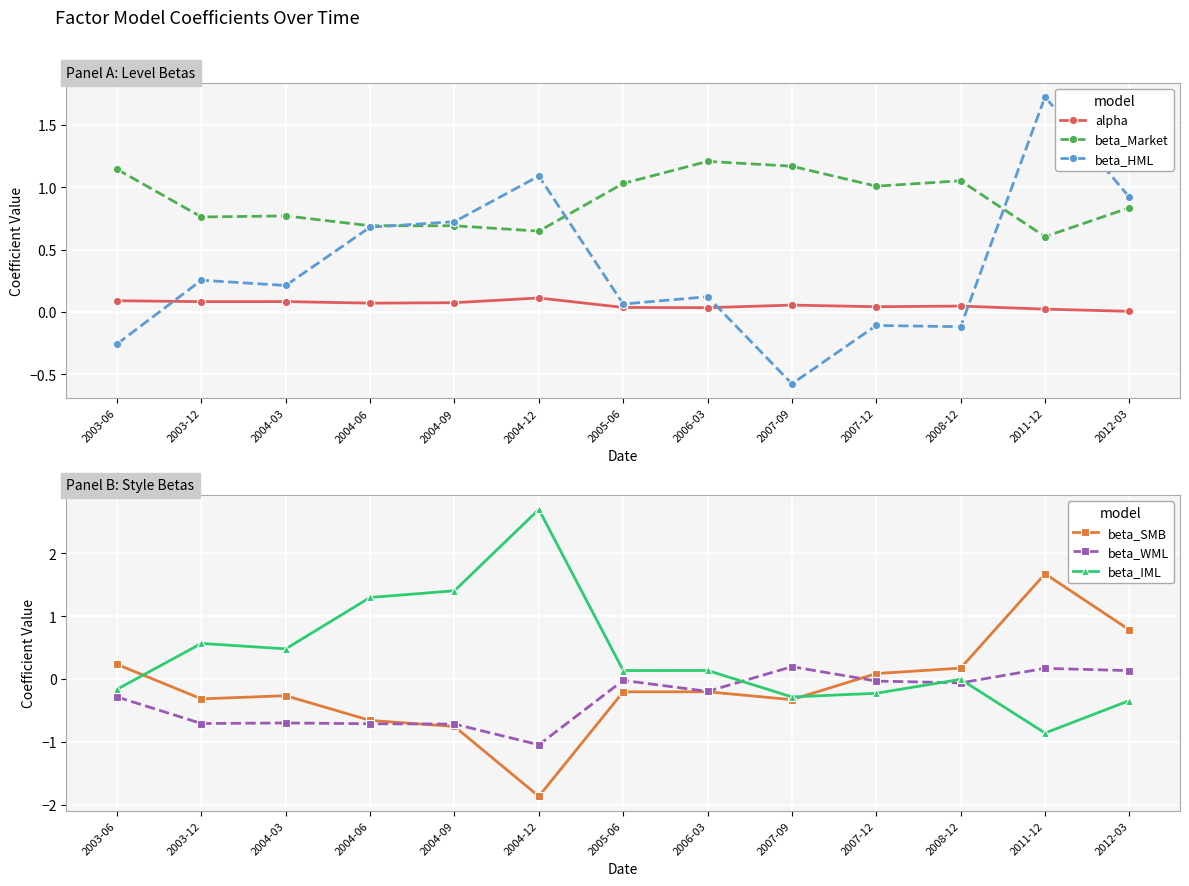

What is the total value across all series at 2006-03?

1.1